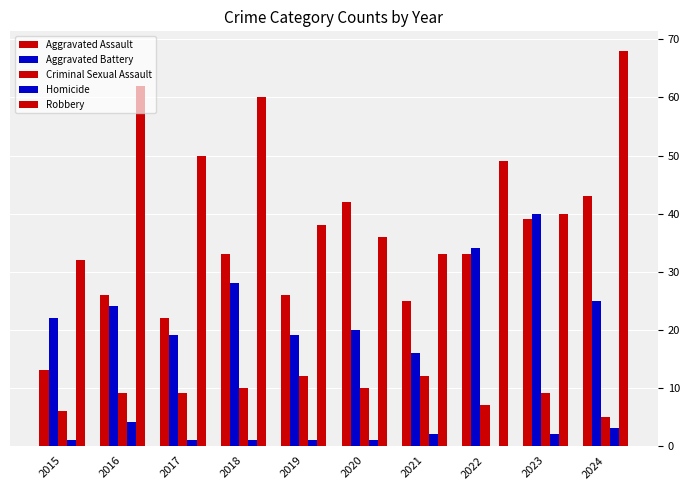

What value does the Criminal Sexual Assault series have at 2019?

12